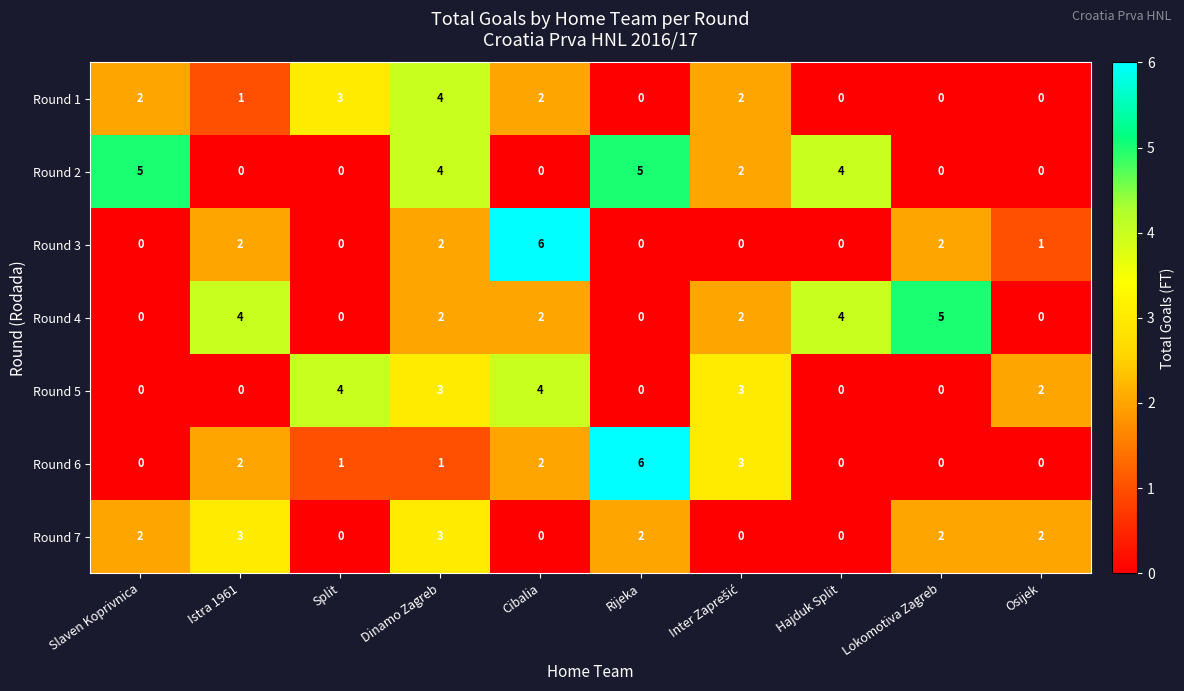

True or false: Round 1 has a value of 3 at Split.

True